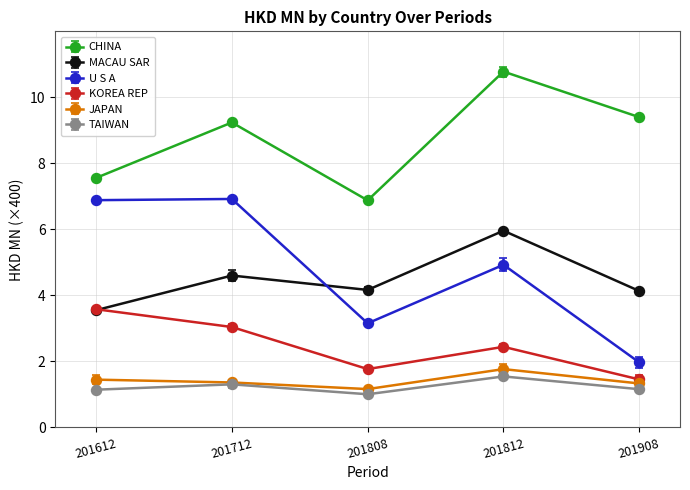

At which category does TAIWAN reach its first local valley?

201808